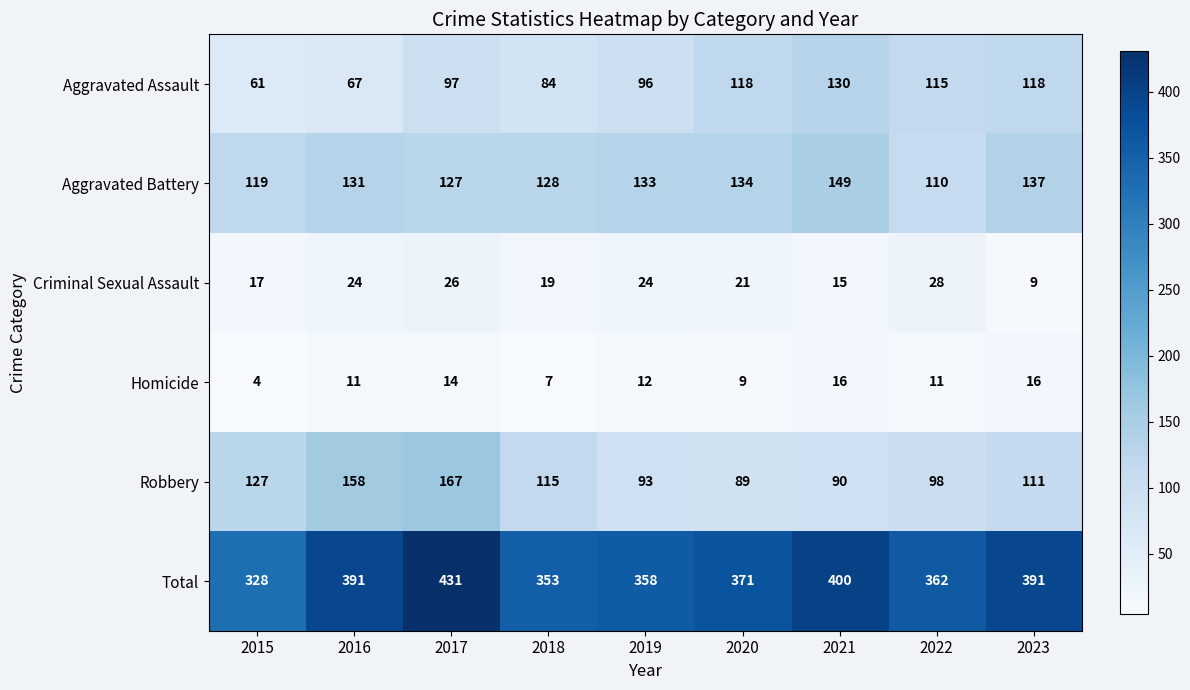

How many Homicide values are between 9 and 14?

5